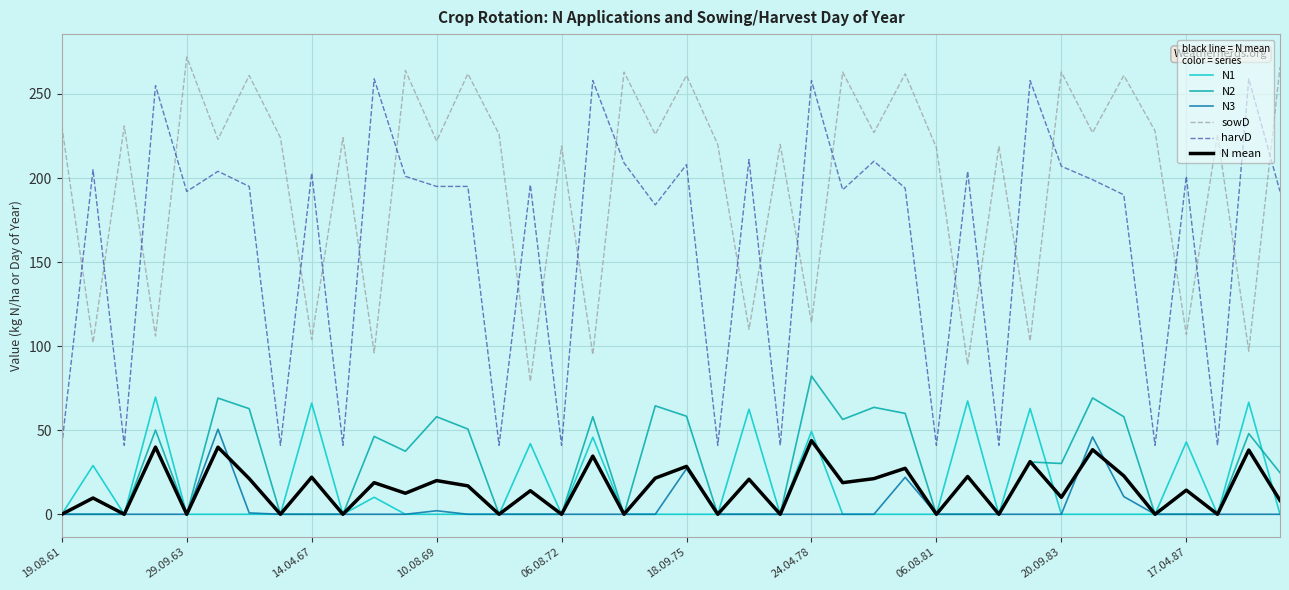

True or false: harvD has more than 0 points higher than both neighbors.

True